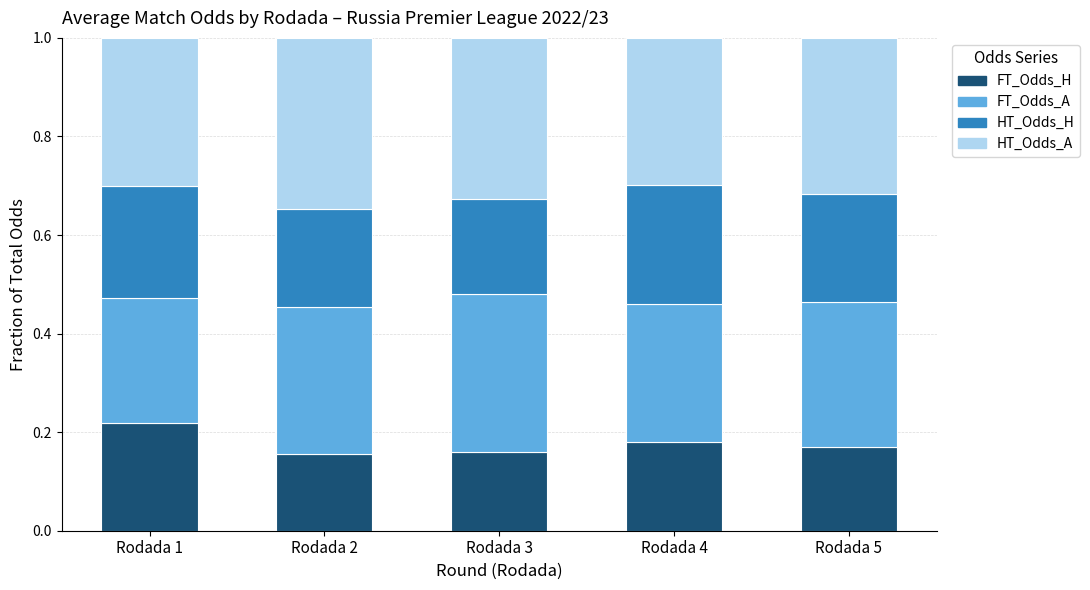

How many FT_Odds_H values are between 0 and 1?

5